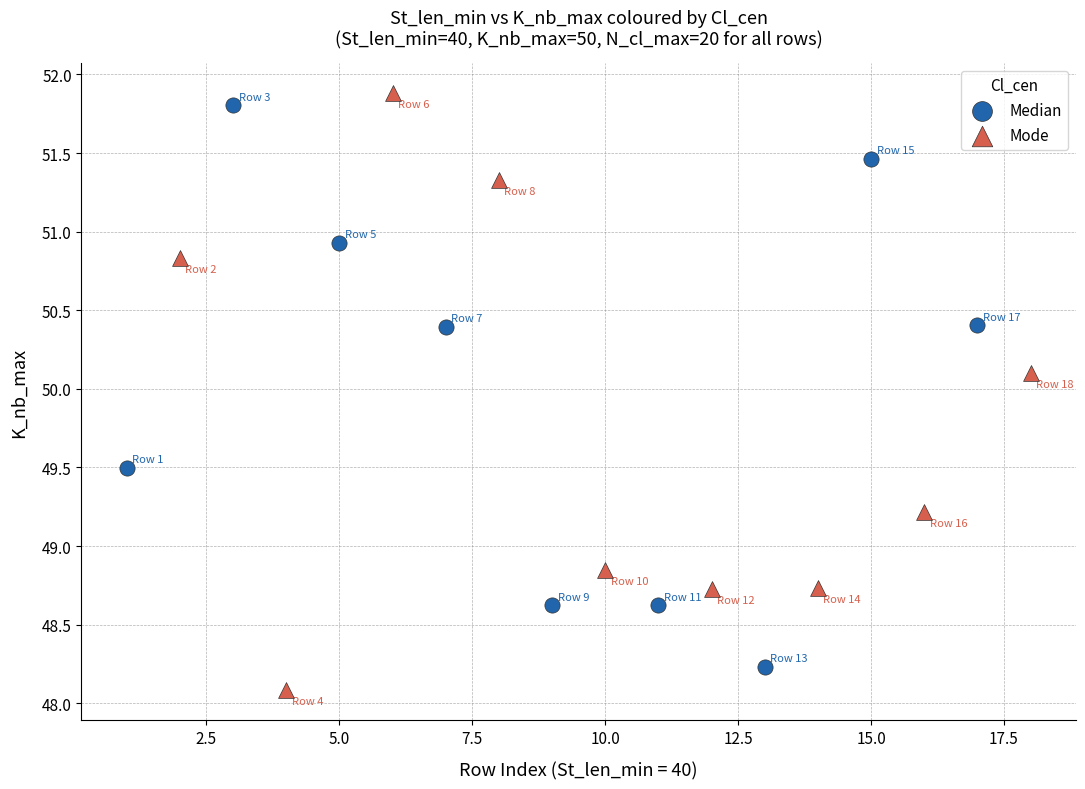

What are all the series names shown in the legend?

Median, Mode